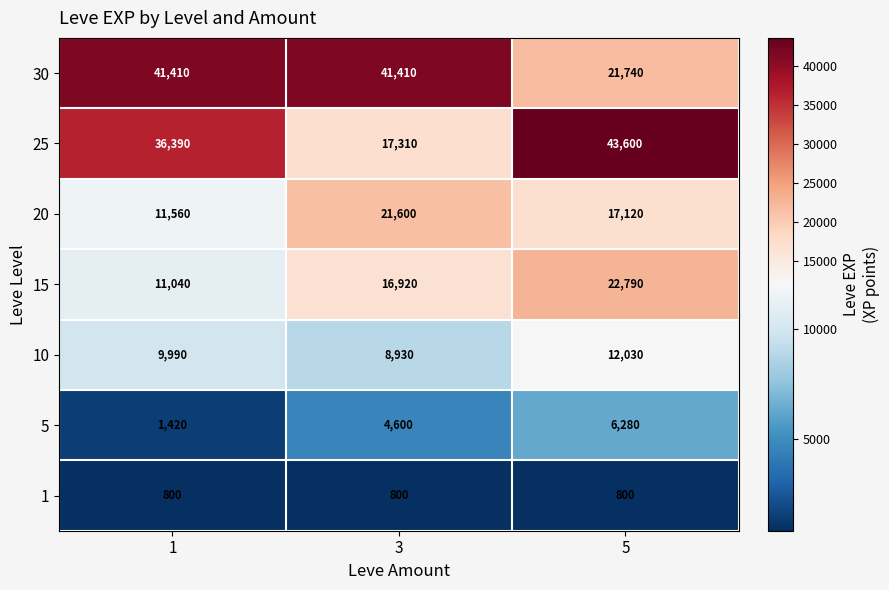

What is the highest value of the 5 series?

6280